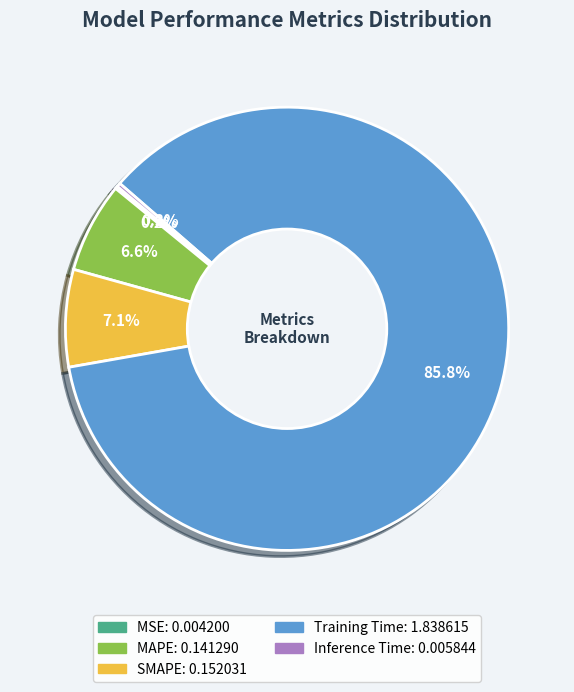

Which slice is the largest?

Training Time